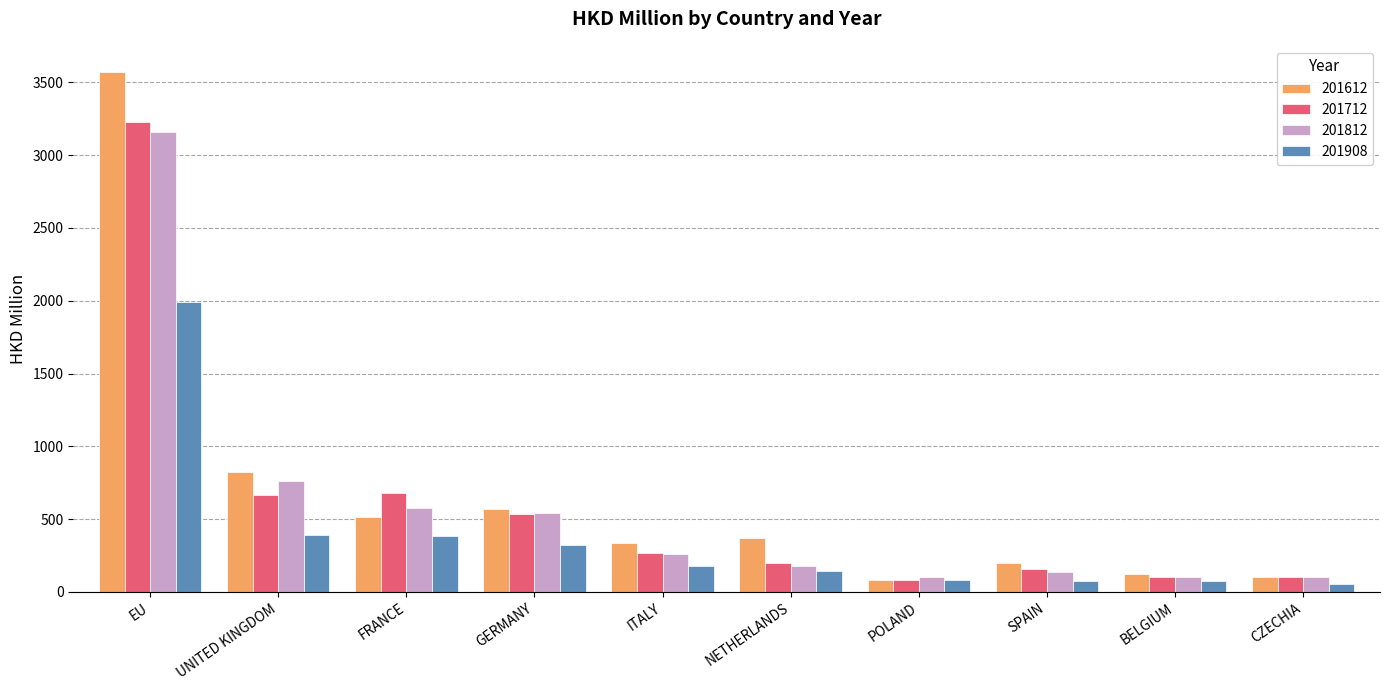

Where is 201612 nearest to the value 1827?

UNITED KINGDOM